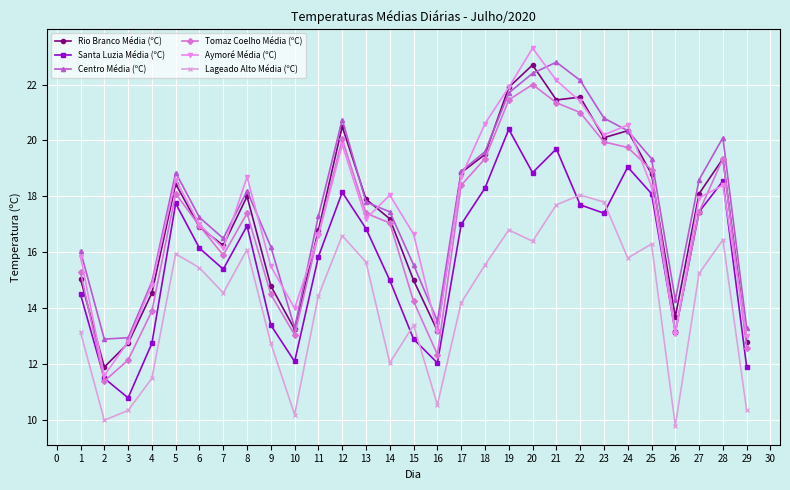

What is the value of the Tomaz Coelho Média (ºC) point at the 28th from the left?

19.4